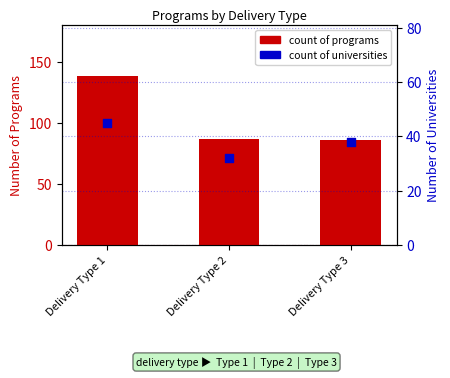

Which series has the widest spread of Y values?

count of programs